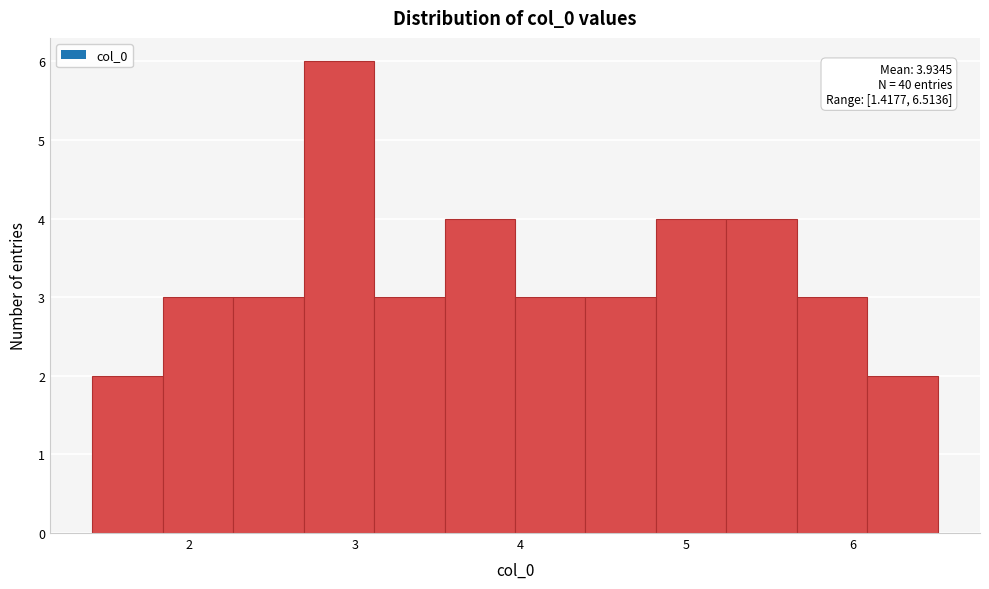

Which range on the x-axis has the tallest bar?

2.7 to 3.1